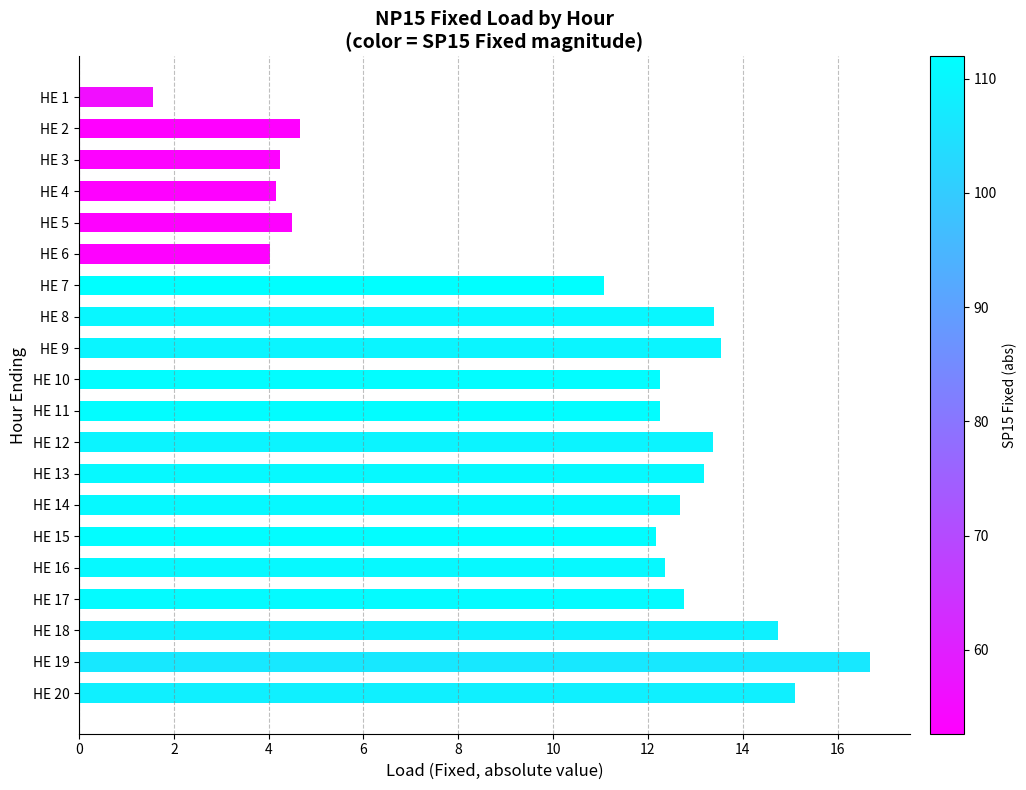

What is the value of the 20th bar from the top?

15.1